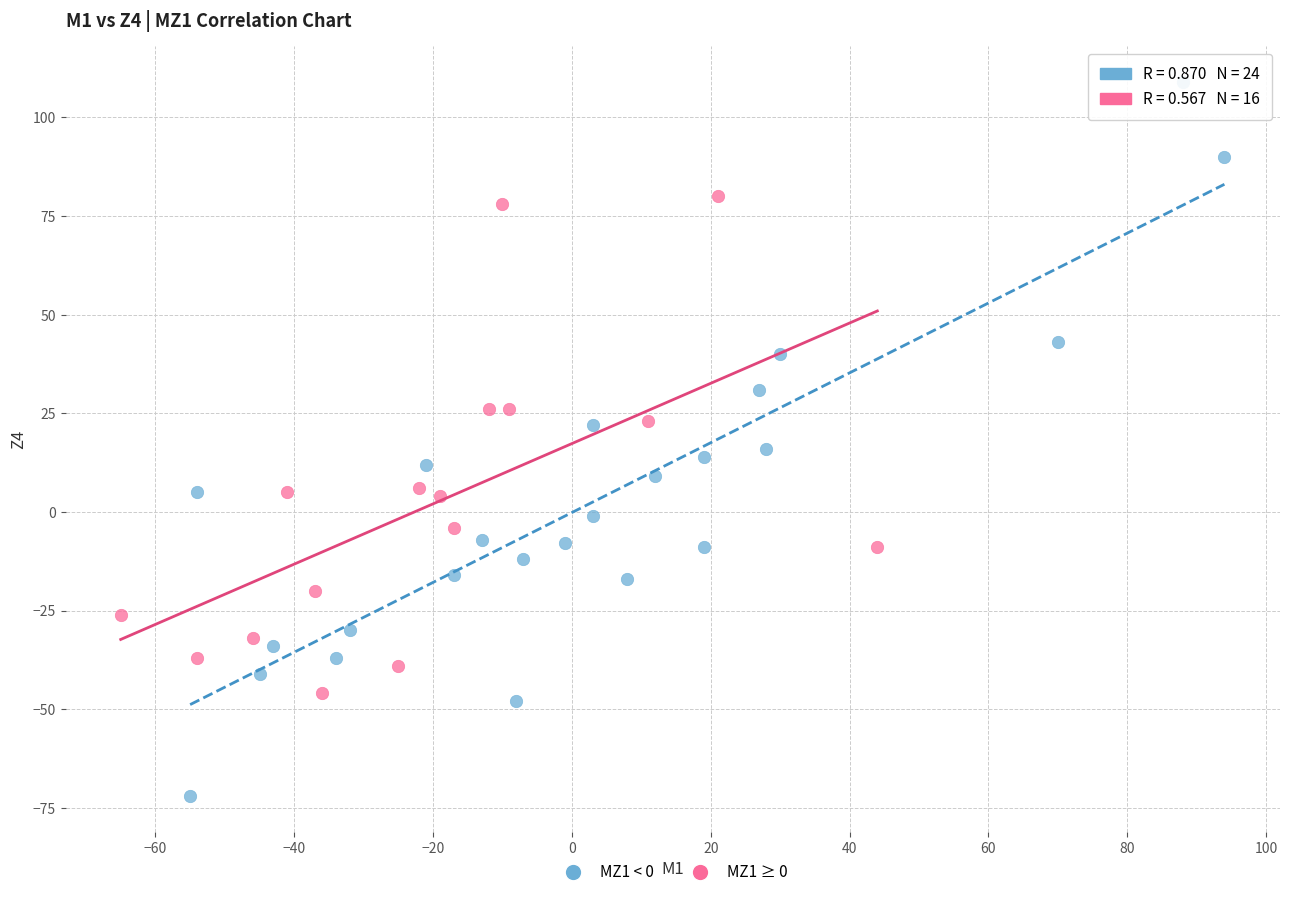

Which series has the largest Y range (max minus min)?

MZ1 < 0